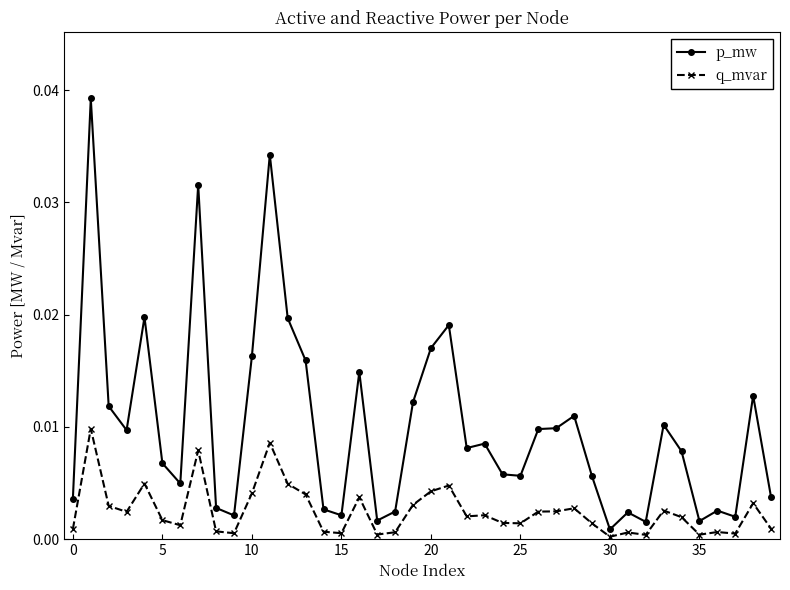

Which series has the widest spread of values?

p_mw